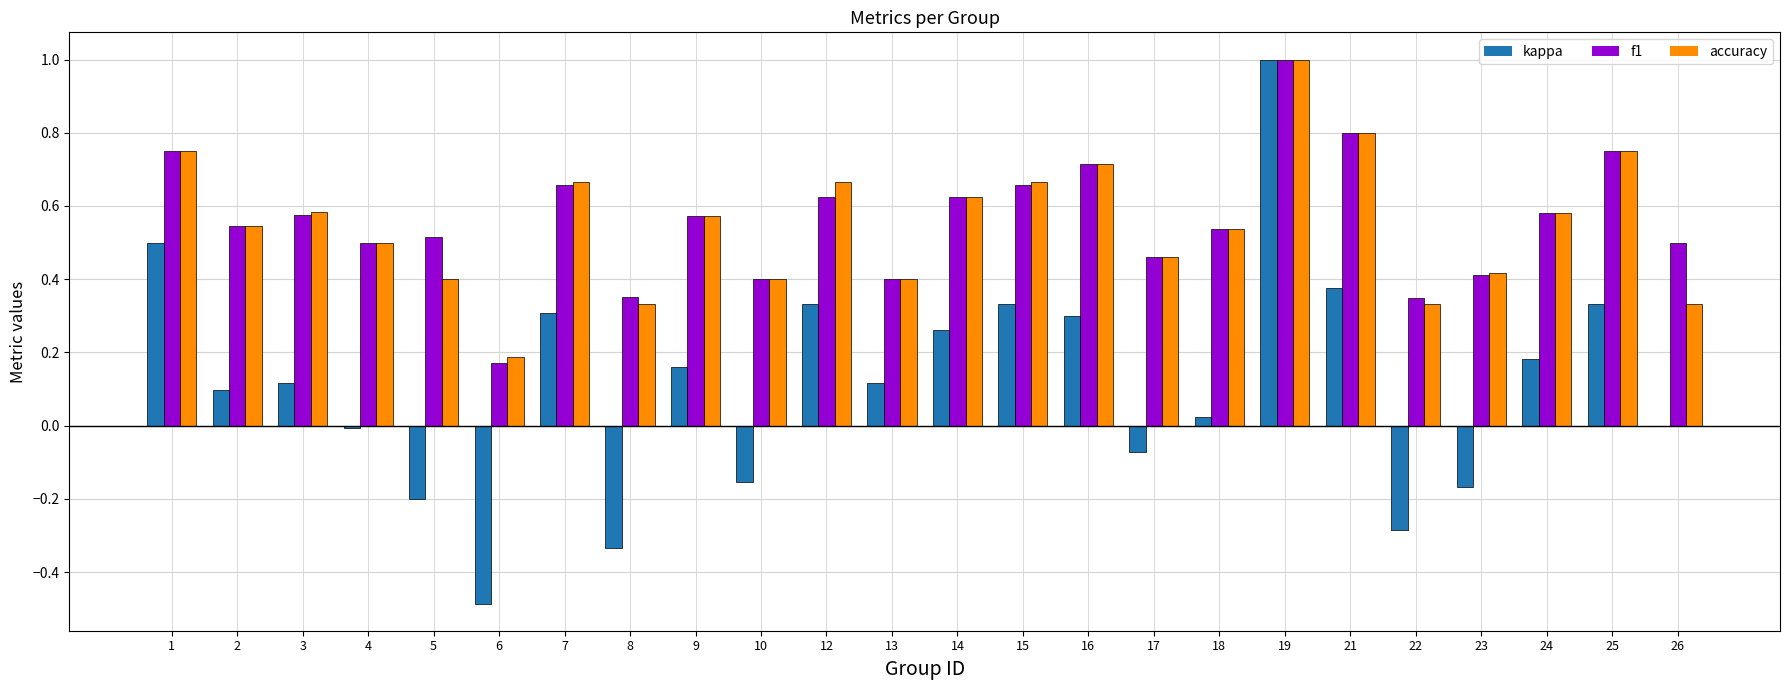

What is the sum of the accuracy values at 8 and 2?

0.9